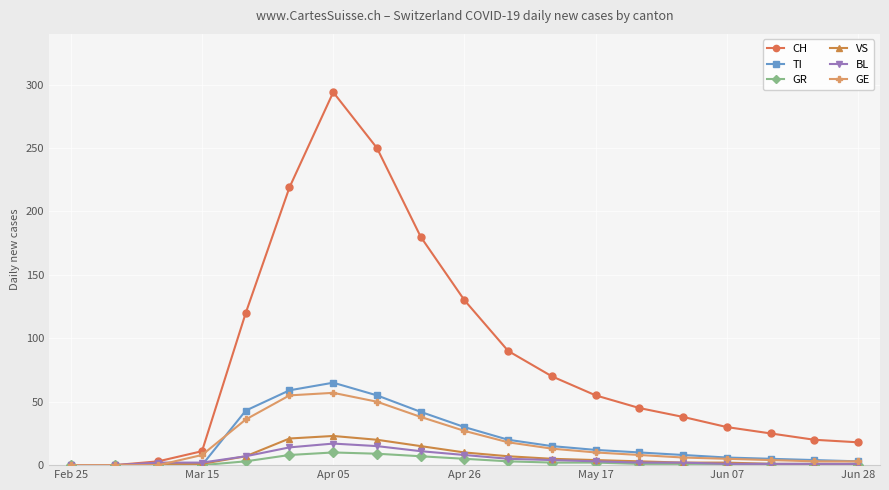

What is the highest value of the BL series?

17